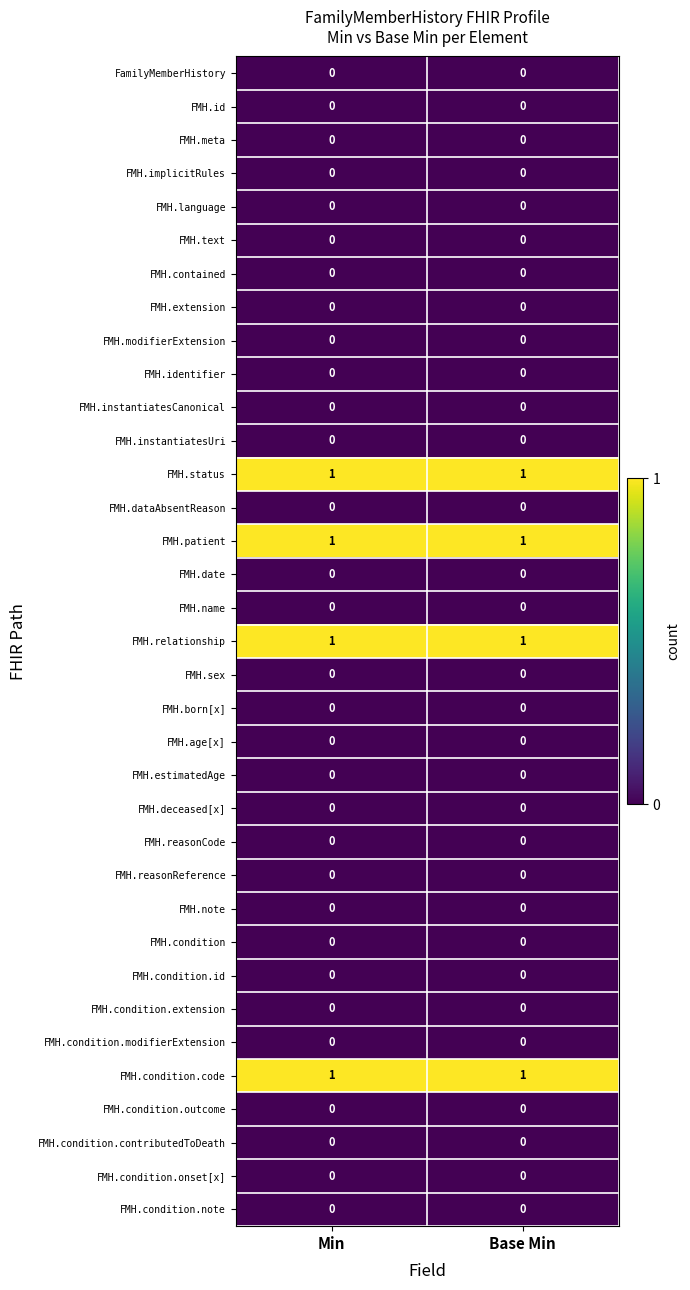

What is the total value across all series at Base Min?

4